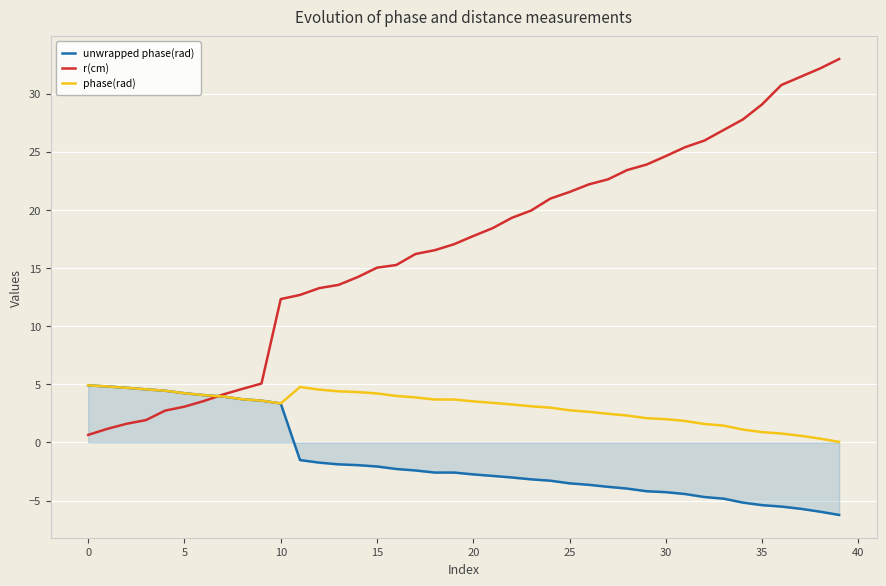

List the series in order of their overall mean, lowest first.

unwrapped phase(rad), phase(rad), r(cm)